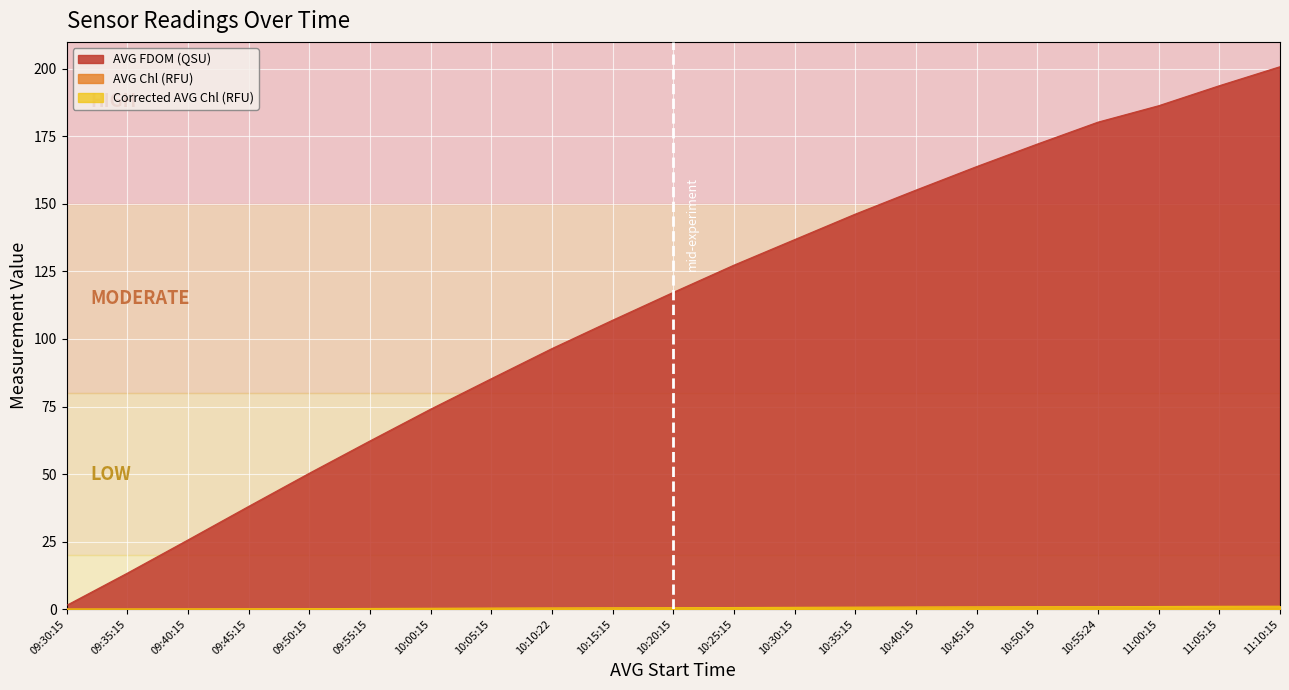

The value of AVG Chl (RFU) at 10:05:15 is 0.3. True or false?

True